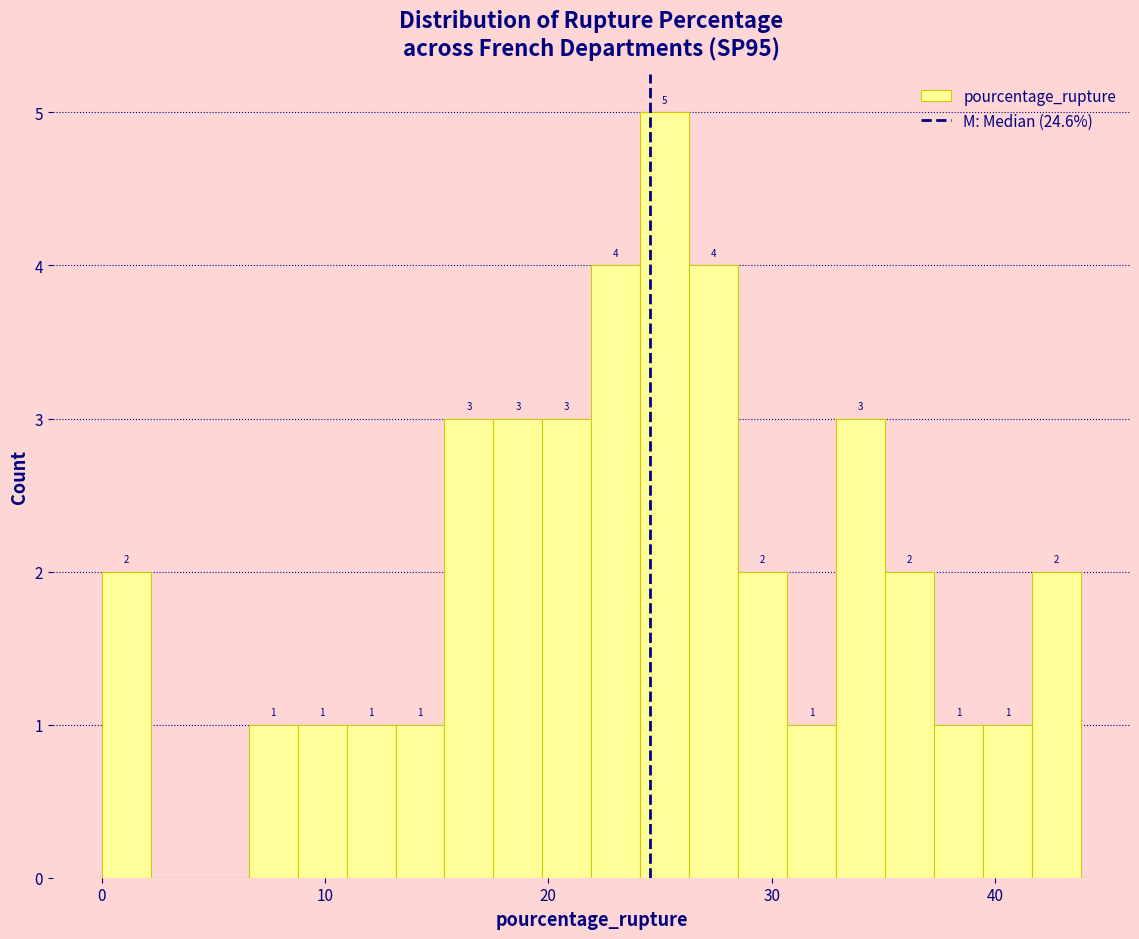

Read against the x-axis, roughly where is the centre of the tallest bar?

25